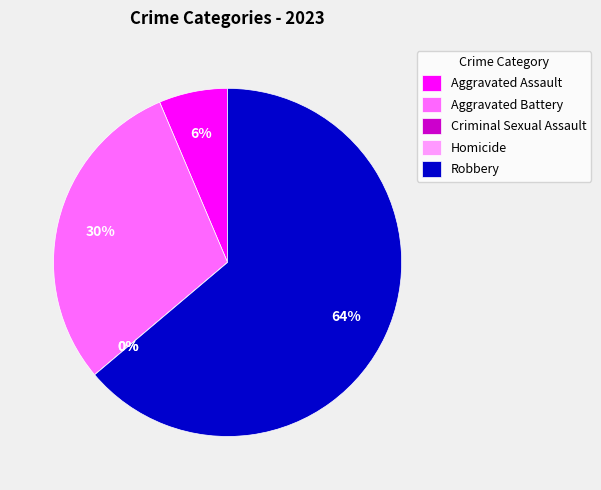

How many segments does this pie chart have?

5